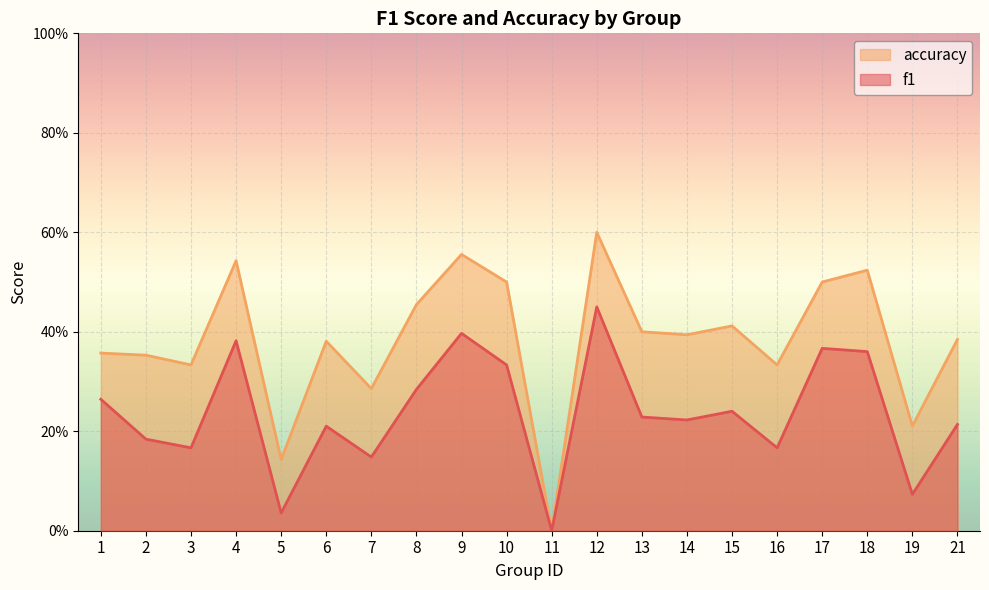

Rank the series at 5 from lowest to highest value.

f1, accuracy